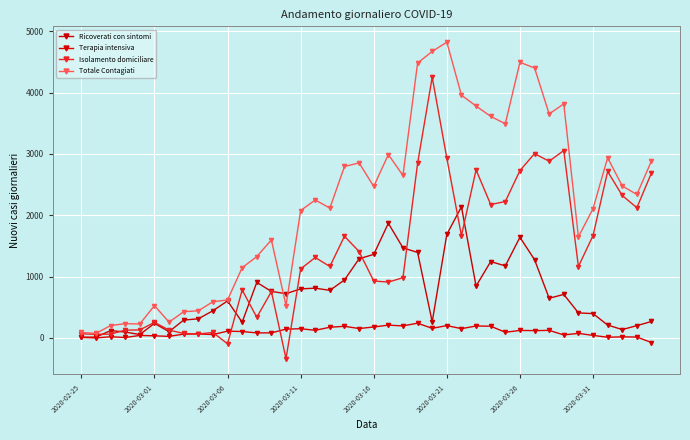

At which category does the chart reach its minimum across all series?

14